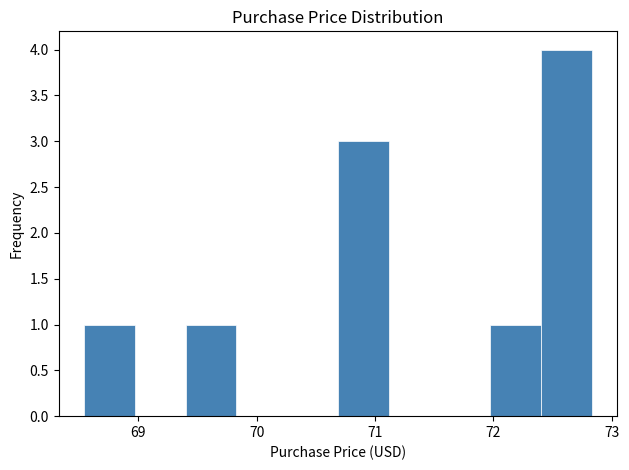

Reading left to right, transcribe this chart: for each bar, give the range it covers on the x-axis and its height. Neither the bar edges nor the heights are printed on the chart, so give them approximately, as read against the axes.

68.5 to 69.0: 1
69.0 to 69.4: 0
69.4 to 69.8: 1
69.8 to 70.3: 0
70.3 to 70.7: 0
70.7 to 71.1: 3
71.1 to 71.5: 0
71.5 to 72.0: 0
72.0 to 72.4: 1
72.4 to 72.8: 4